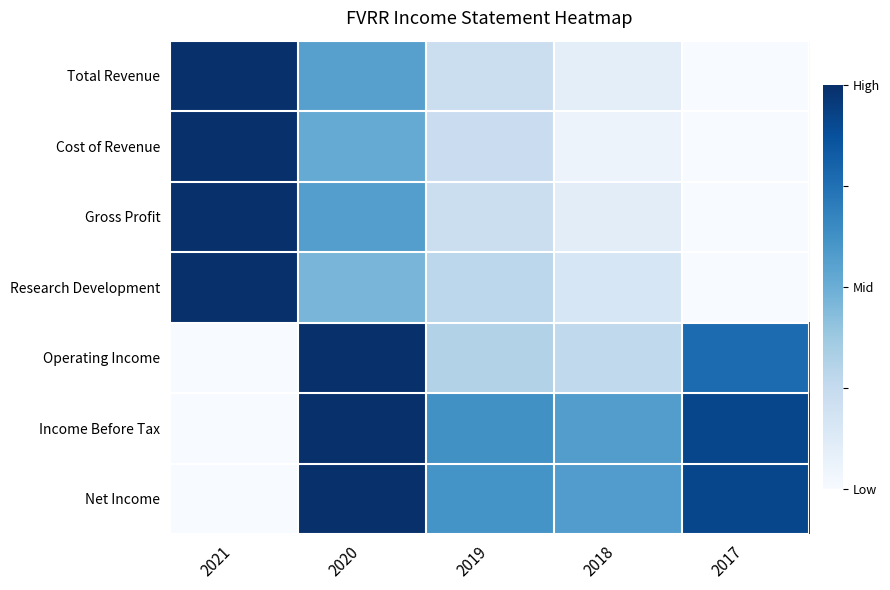

At how many categories does at least one series exceed 0?

5